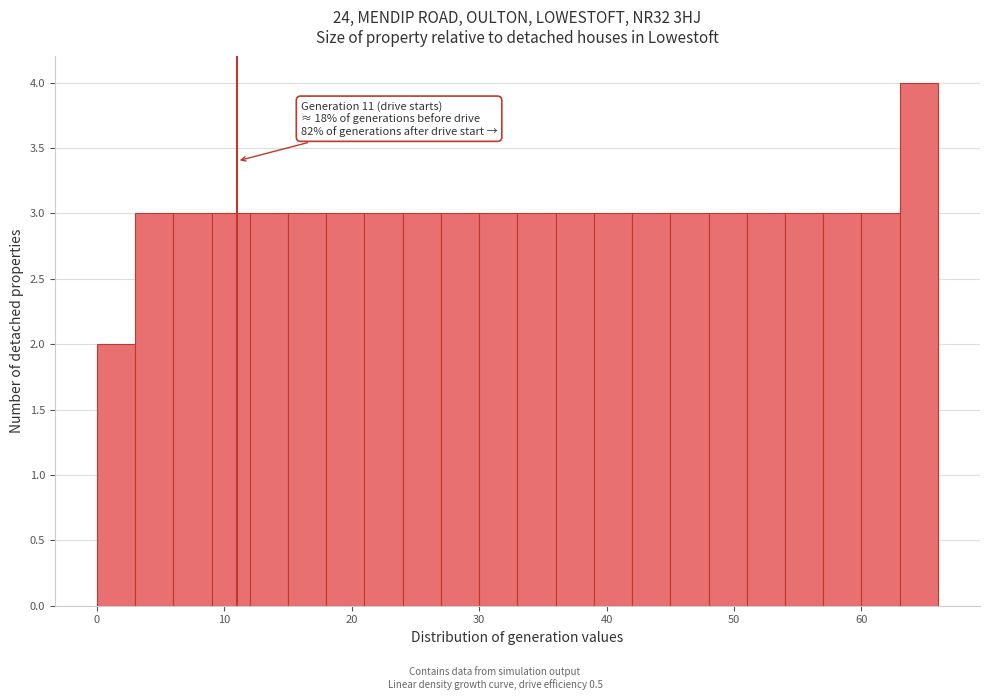

Read against the x-axis, roughly where is the centre of the tallest bar?

65